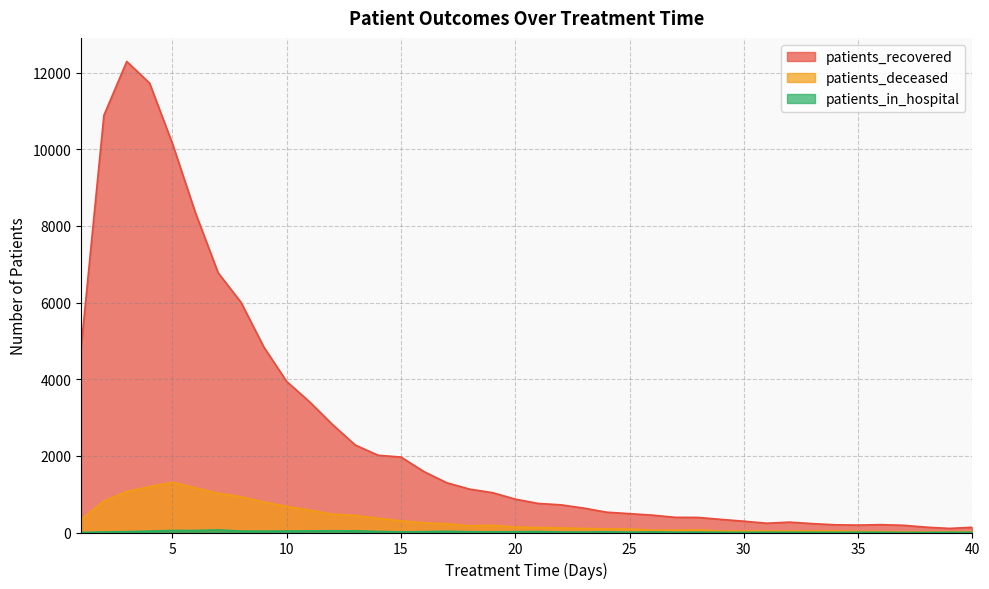

What is the spread (max minus min) of values at 21?

734